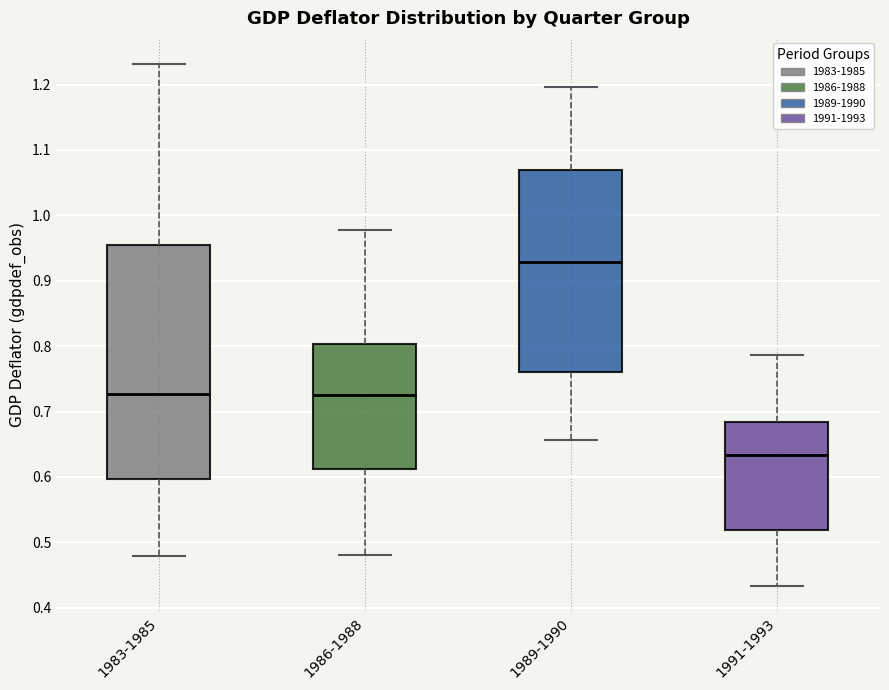

Reading left to right, transcribe this box plot: for each box, give where its median line is, the range the box spans, and where its two whiskers end, as read against the y-axis. The values are not printed on the chart, so give them approximately, as read against the axis.

1983-1985: median 0.73, box 0.60 to 0.95, whiskers 0.48 to 1.23
1986-1988: median 0.73, box 0.61 to 0.80, whiskers 0.48 to 0.98
1989-1990: median 0.93, box 0.76 to 1.07, whiskers 0.66 to 1.20
1991-1993: median 0.63, box 0.52 to 0.68, whiskers 0.43 to 0.79